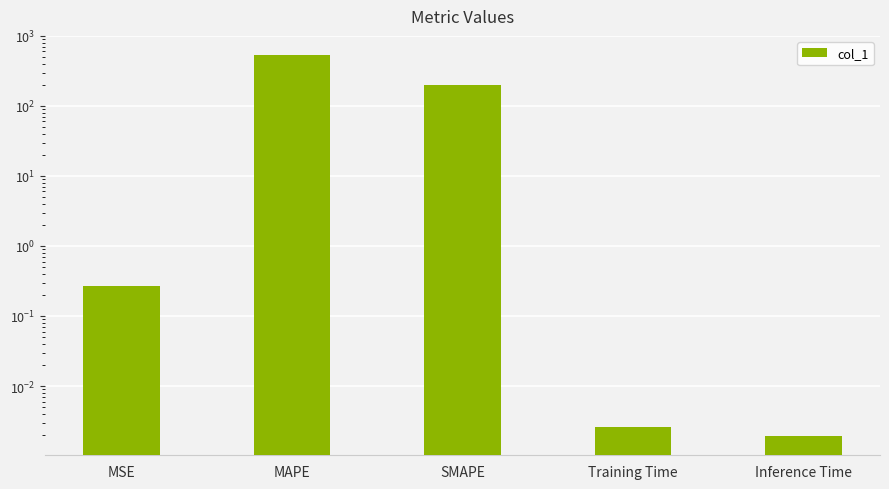

What is the greatest value displayed?

534.6